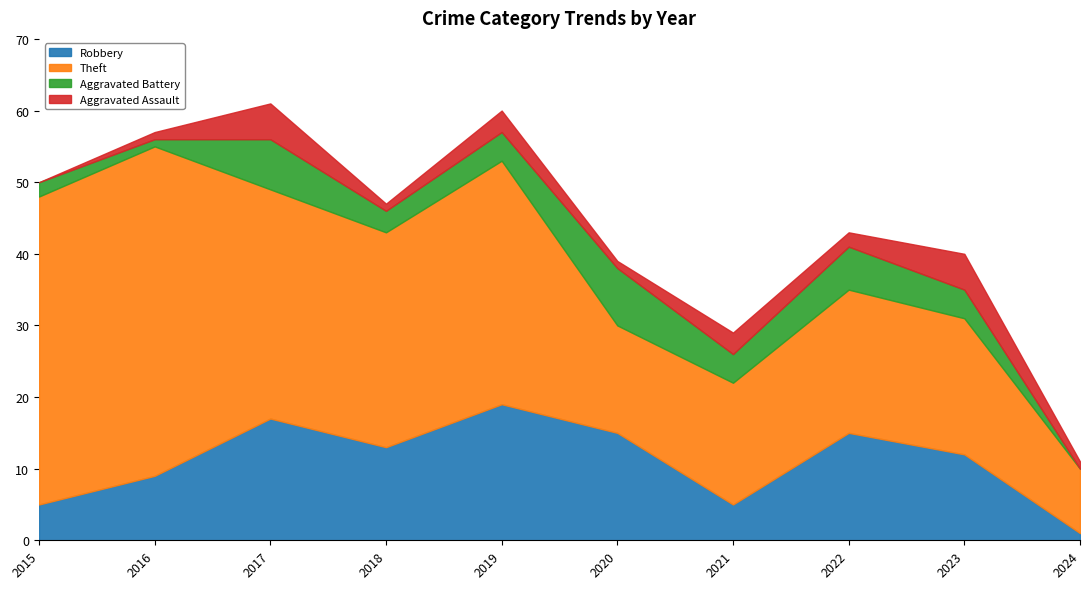

Reading right to left, extract all data points from this chart.

Robbery: 1	12	15	5	15	19	13	17	9	5
Theft: 9	19	20	17	15	34	30	32	46	43
Aggravated Battery: 0	4	6	4	8	4	3	7	1	2
Aggravated Assault: 1	5	2	3	1	3	1	5	1	0